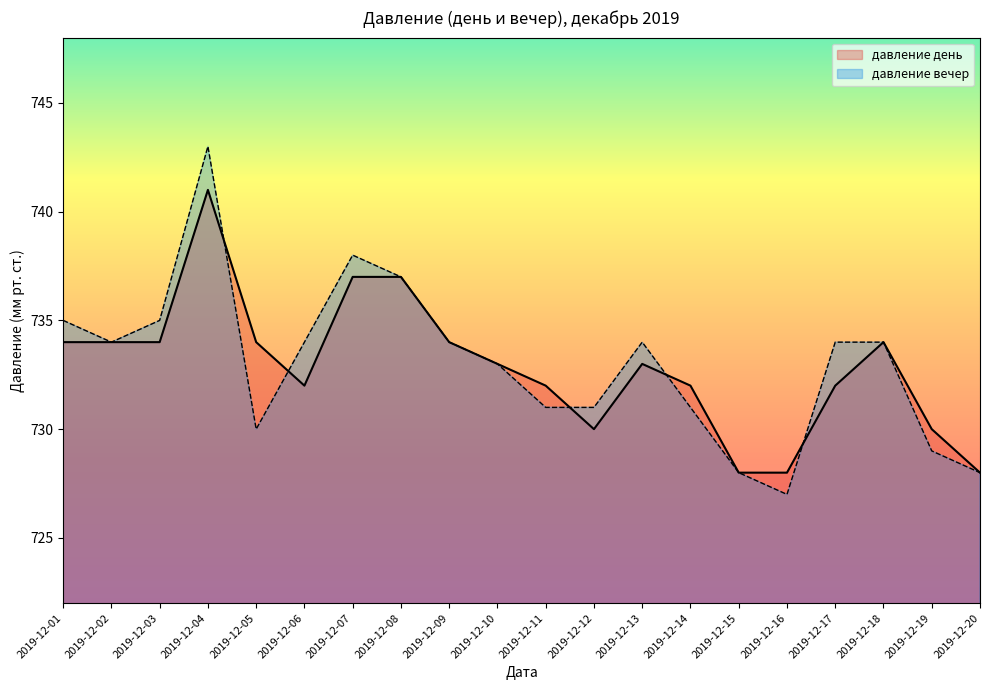

Is it true that давление день equals 162 at 2019-12-03?

False